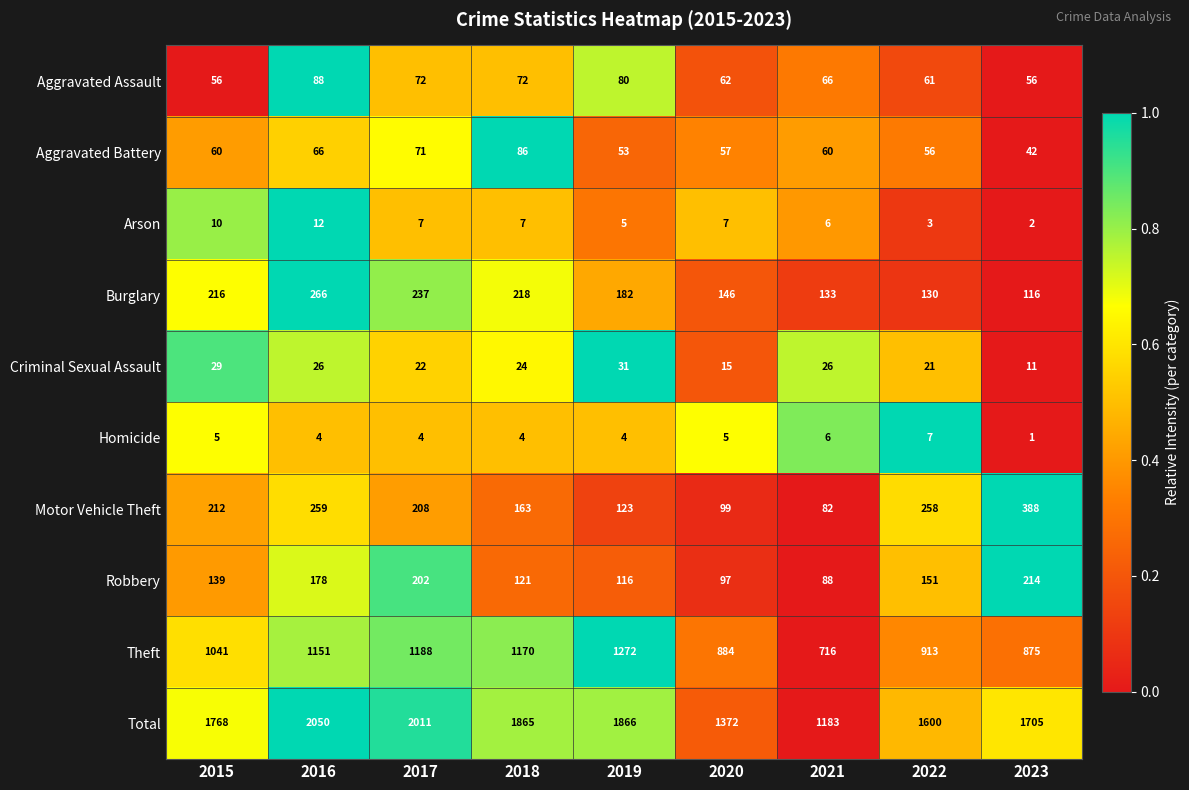

At which label is Theft closest to 994?

2015